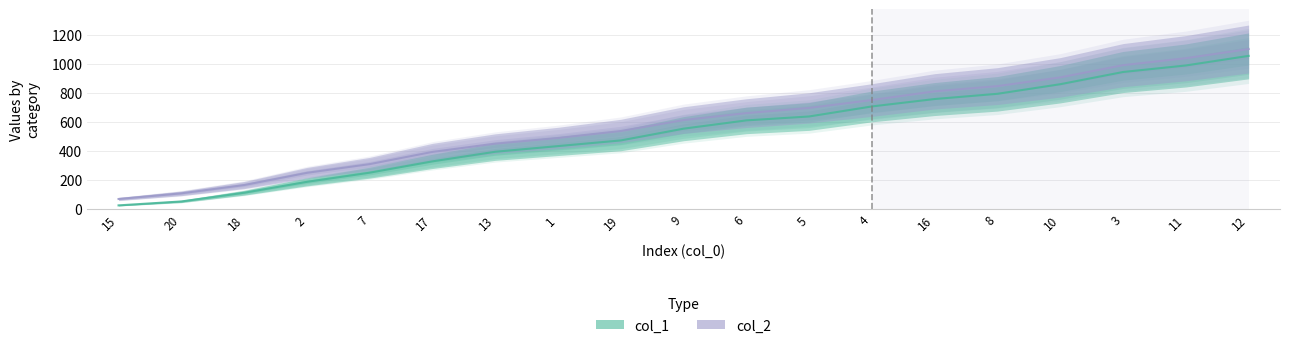

Reading right to left, extract all data points from this chart.

col_1: 12=1054	11=988	3=943	10=859	8=793	16=757	4=706	5=637	6=610	9=553	19=472	1=433	13=394	17=328	7=250	2=187	18=112	20=52	15=25
col_2: 12=1101	11=1038	3=990	10=906	8=846	16=810	4=750	5=696	6=660	9=612	19=537	1=489	13=450	17=393	7=309	2=249	18=165	20=108	15=69